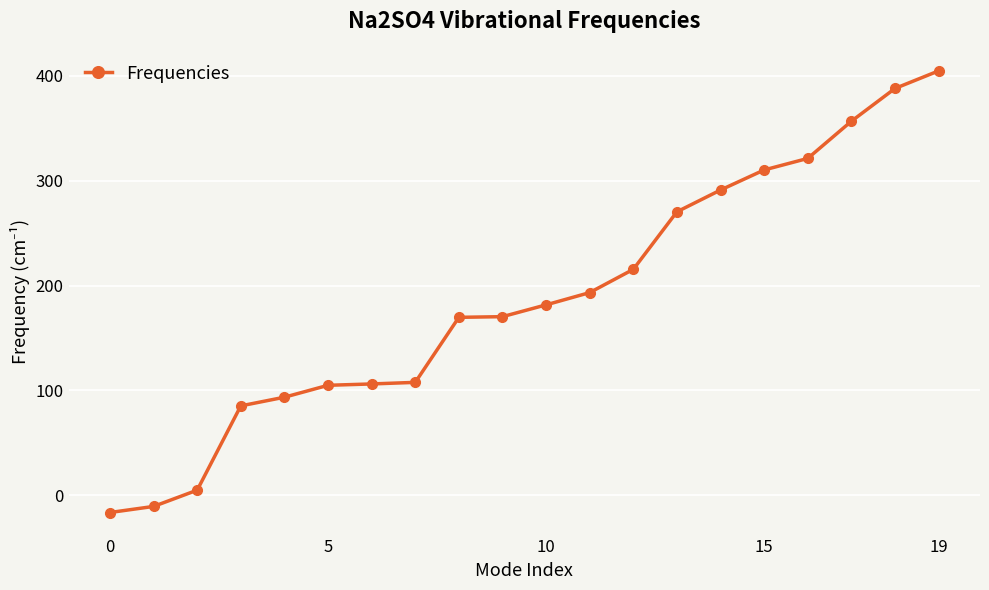

What is the value of the 16th point from the left?

310.2